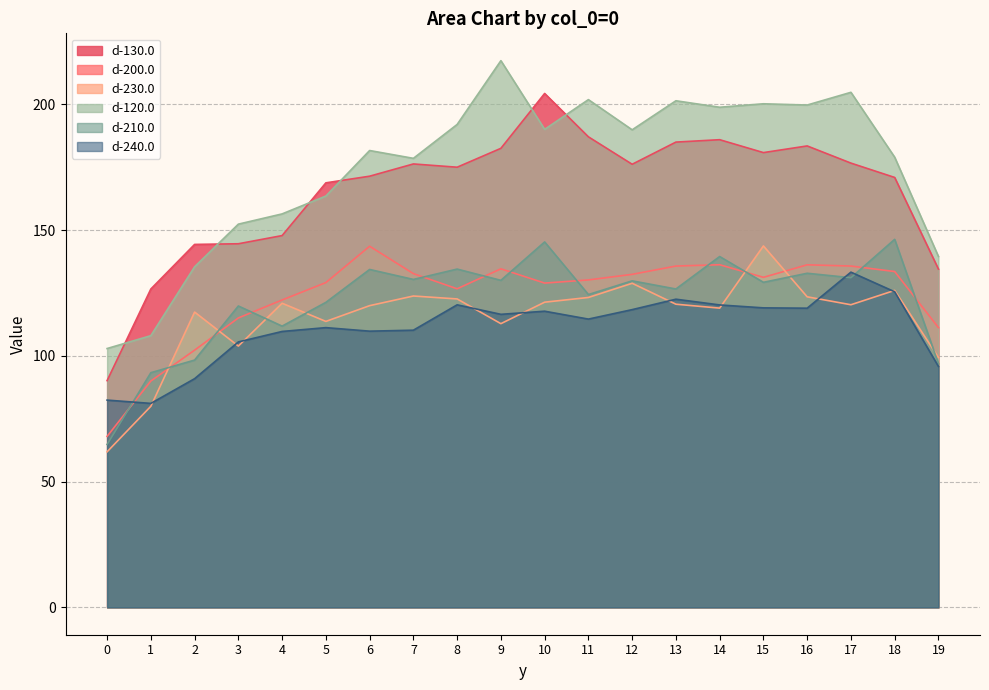

What value does the d-210.0 series have at 15?

129.2